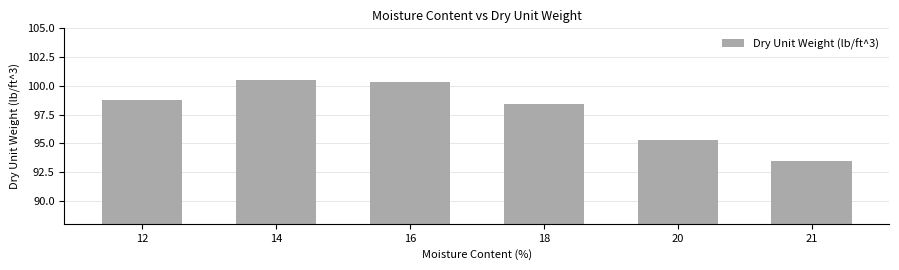

What is the difference between the values at 16 and 14?

0.2